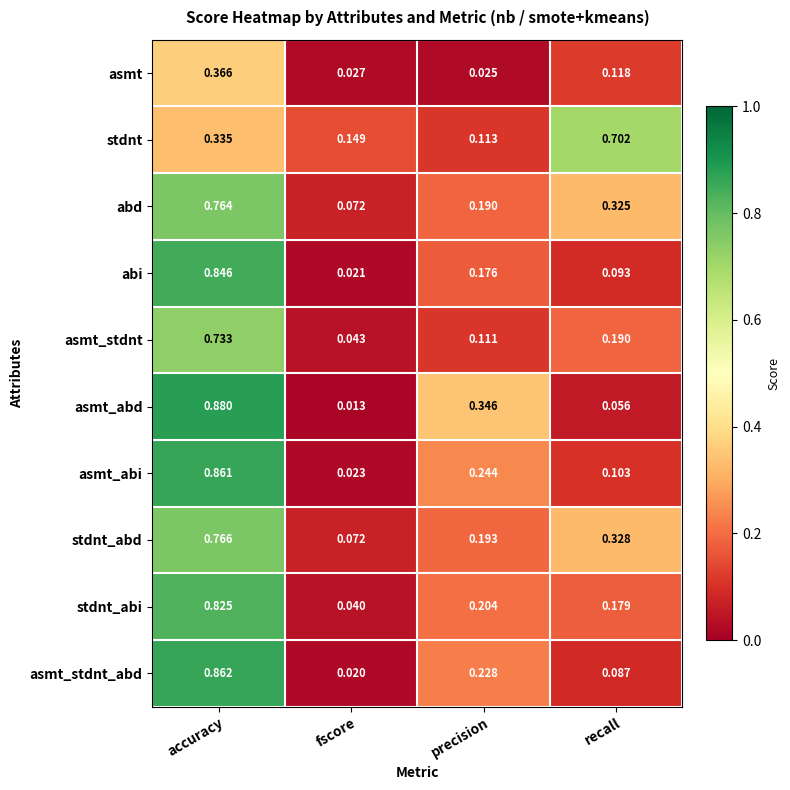

Between fscore and precision, which series saw the biggest shift?

asmt_abd